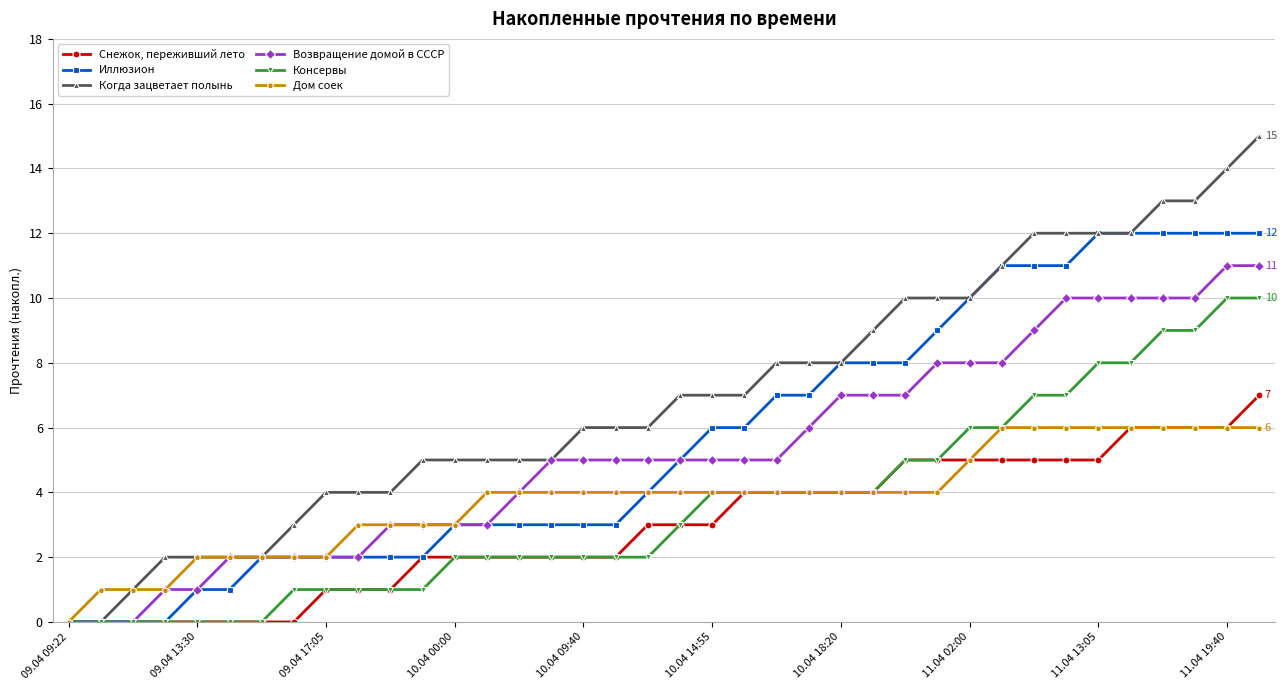

Rank the series by their maximum value, from highest to lowest.

Когда зацветает полынь, Иллюзион, Возвращение домой в СССР, Консервы, Снежок, переживший лето, Дом соек